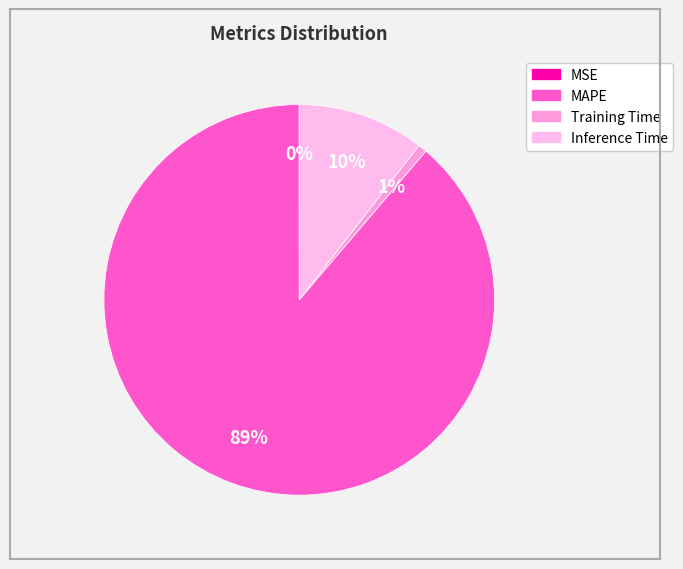

Which slice is the largest?

MAPE